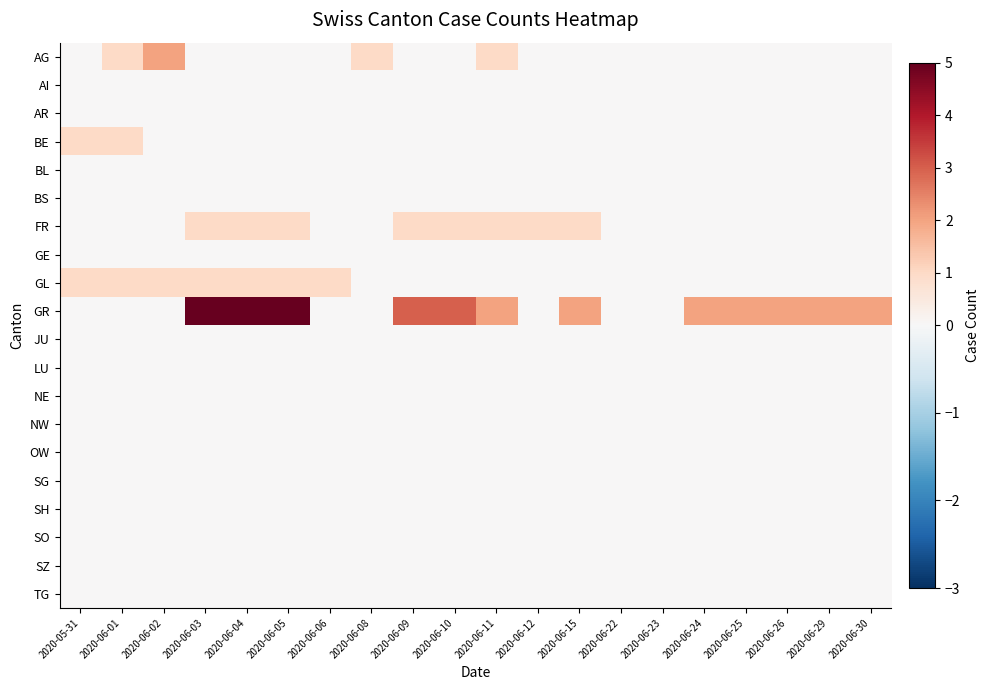

What is the difference between the highest and lowest values at 2020-06-04?

5